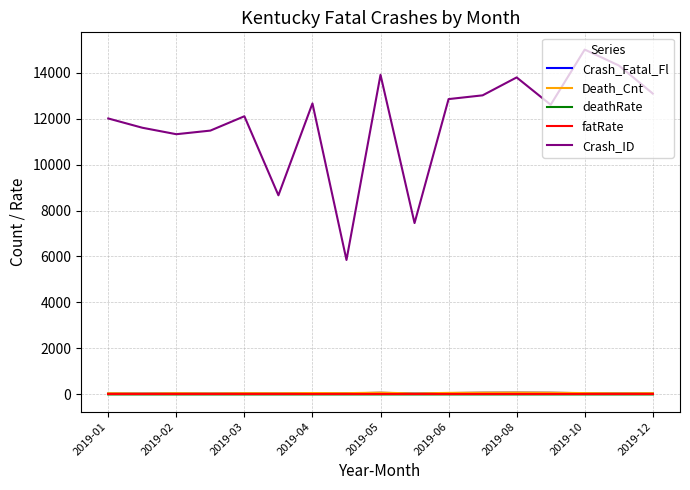

Which series has the widest spread of values?

Crash_ID